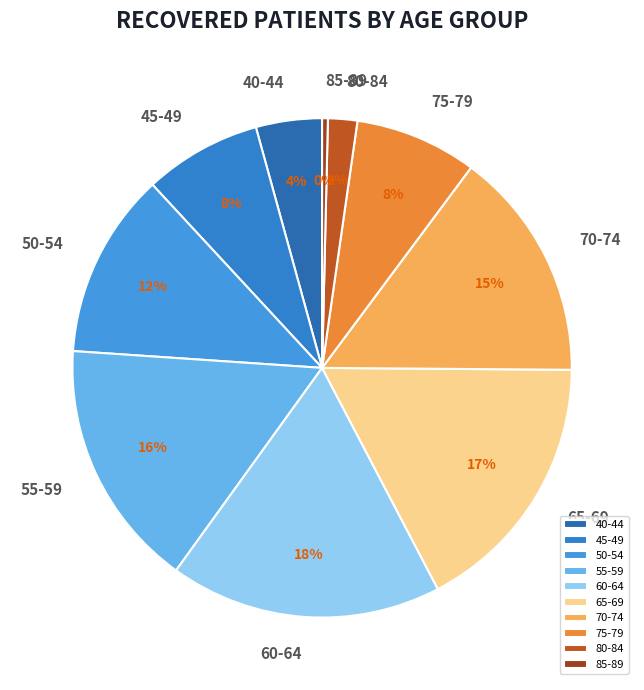

True or false: 65-69 accounts for 17% of the total.

True